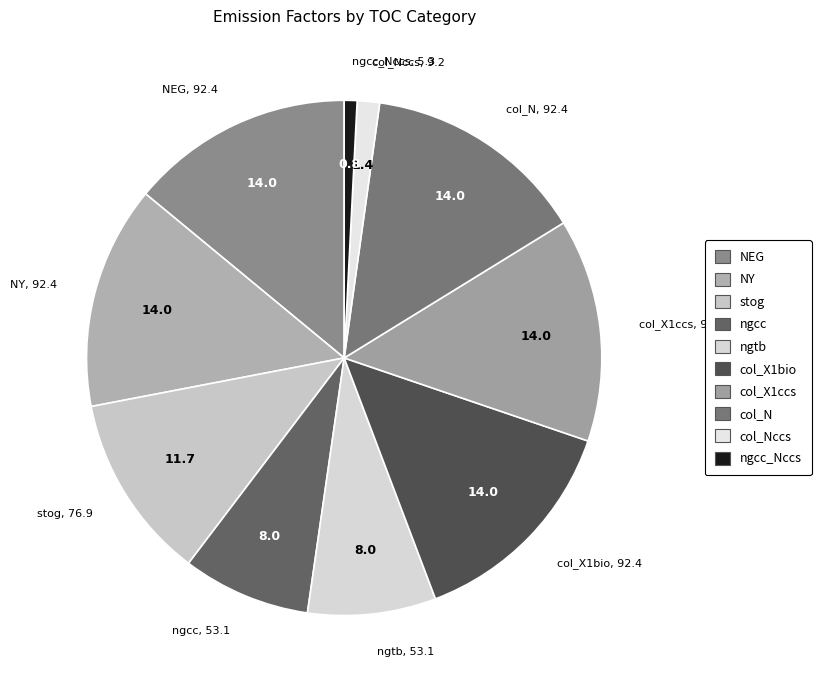

Is there a majority slice in this chart?

No